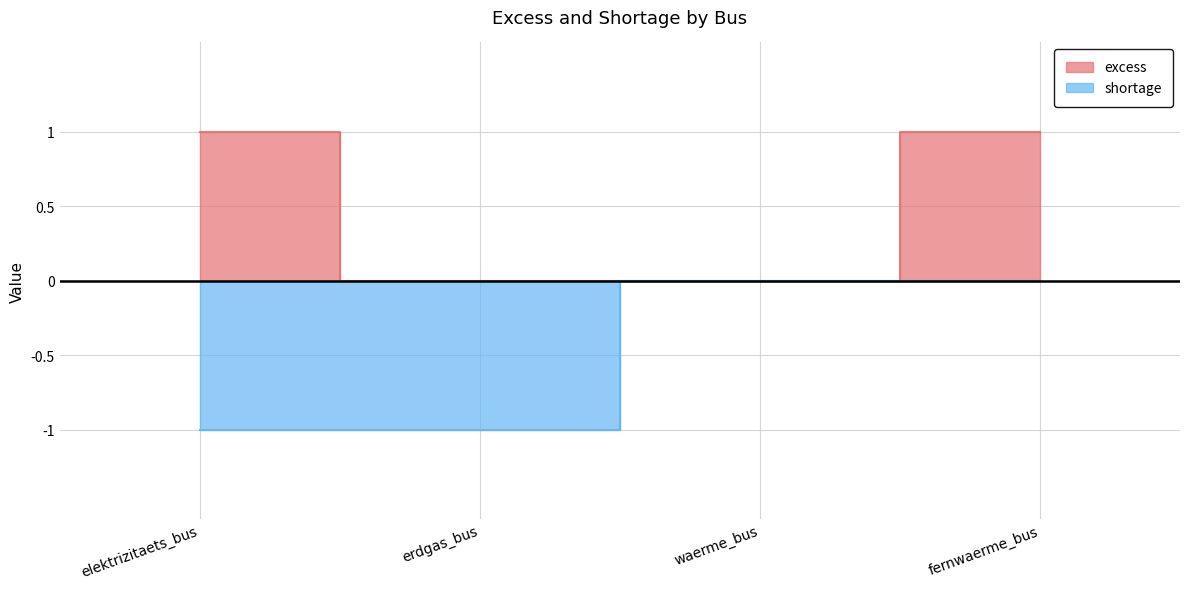

Is the value of excess at erdgas_bus greater than the value of shortage at elektrizitaets_bus?

Yes